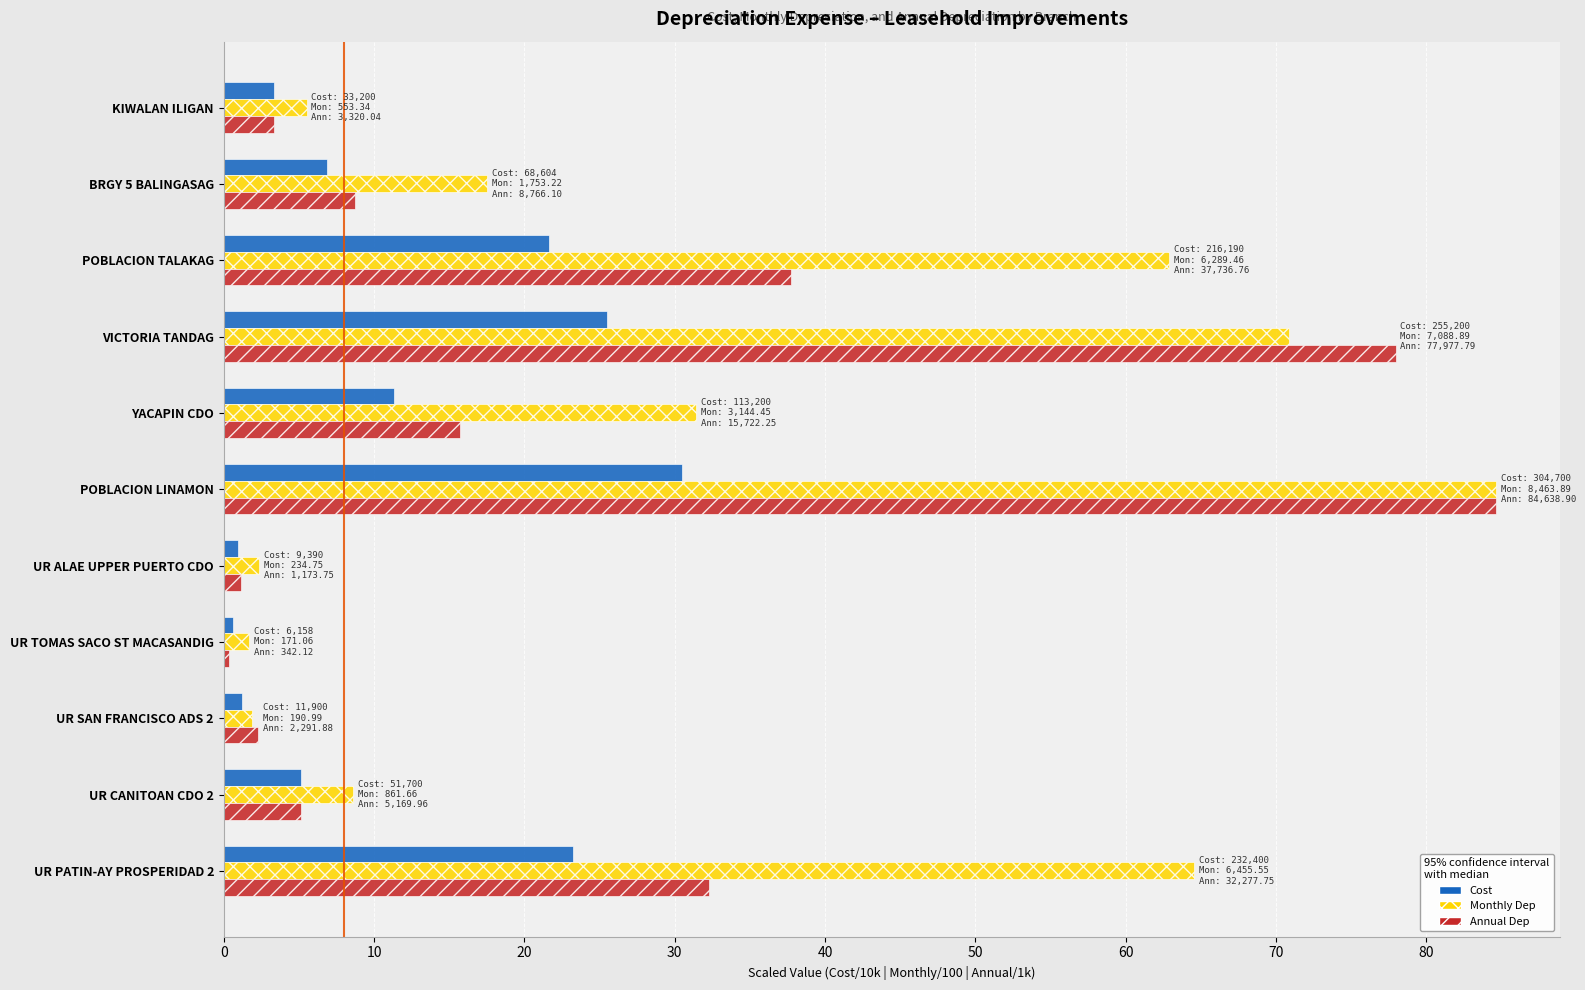

What is the difference between the maximum and minimum values in the Cost series?

29.9